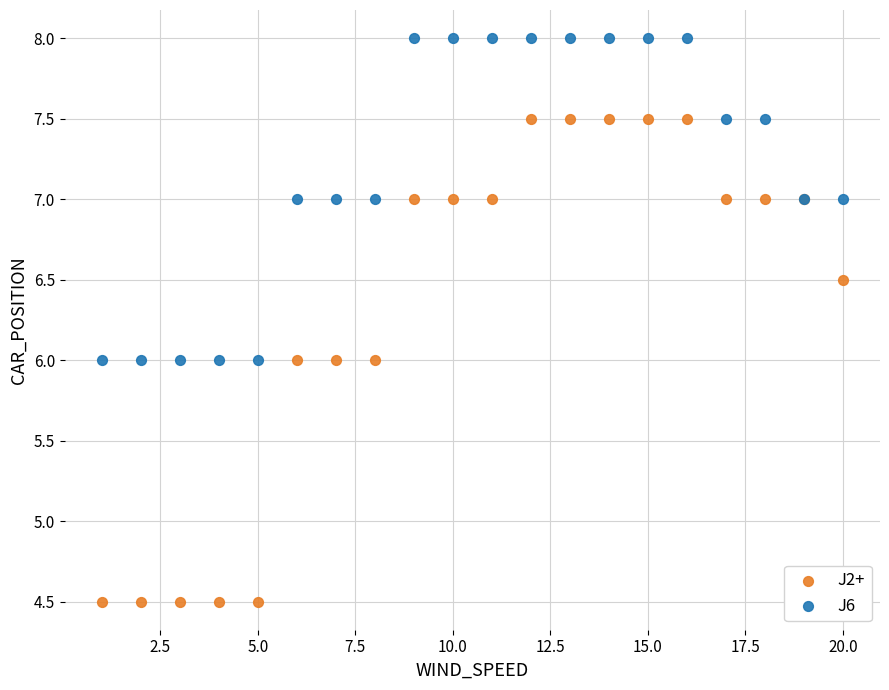

Which series contains the lowest Y value?

J2+